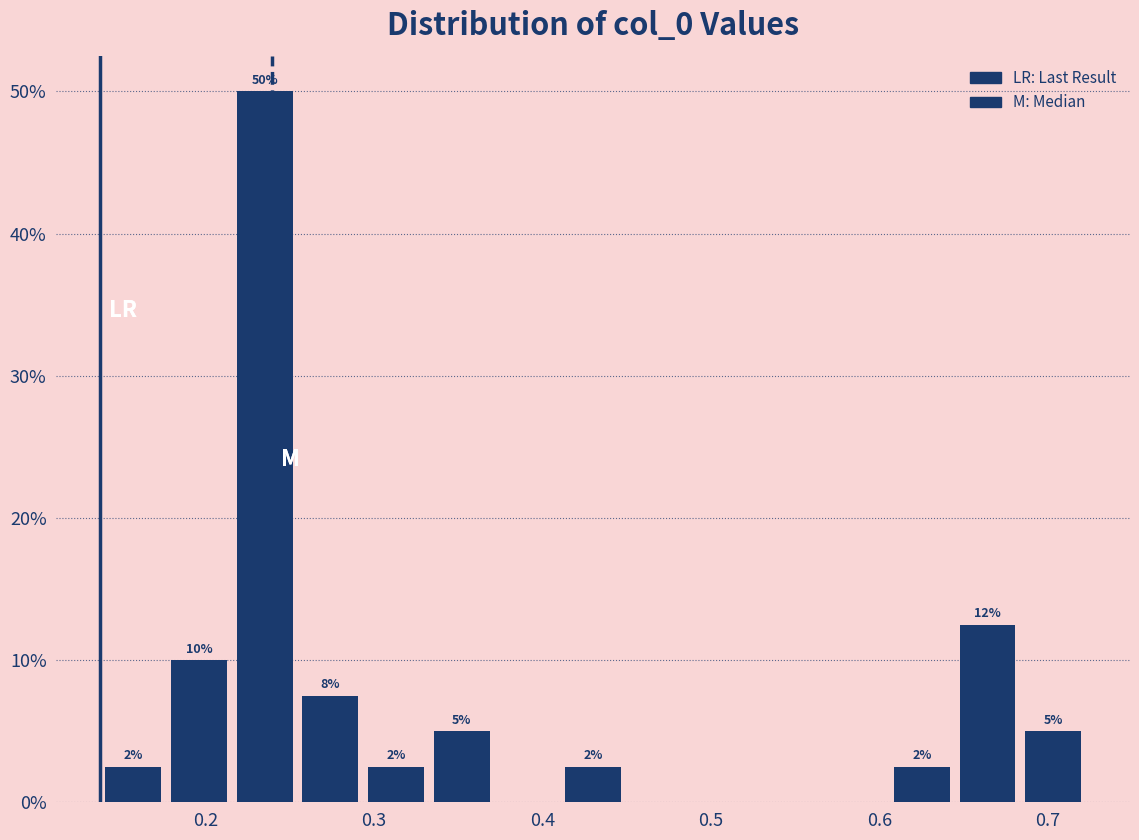

Read against the x-axis, roughly where is the centre of the tallest bar?

0.23